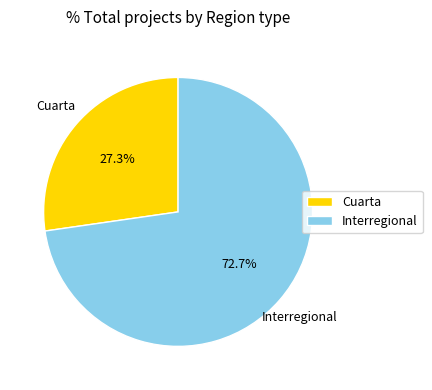

How many segments does this pie chart have?

2